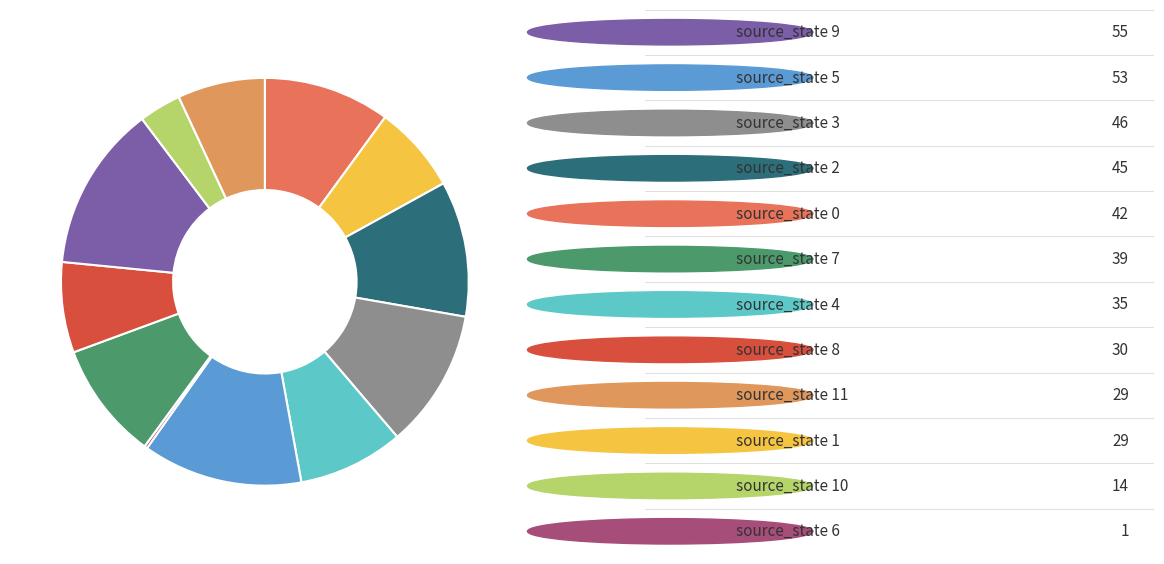

To the nearest percent, what is the difference between the largest and smallest slice percentages?

13%